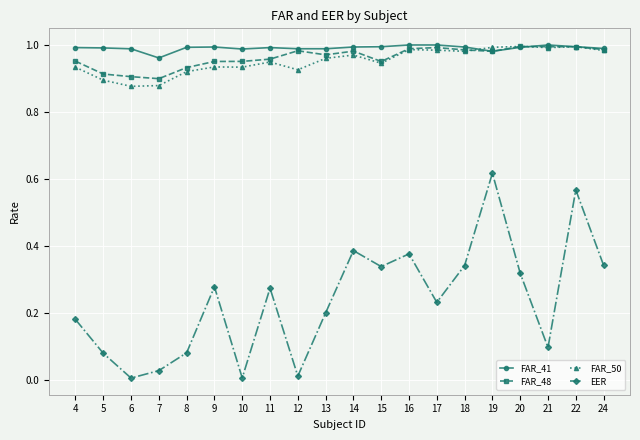

The FAR_41 series shows 1.0 at 24. True or false?

True